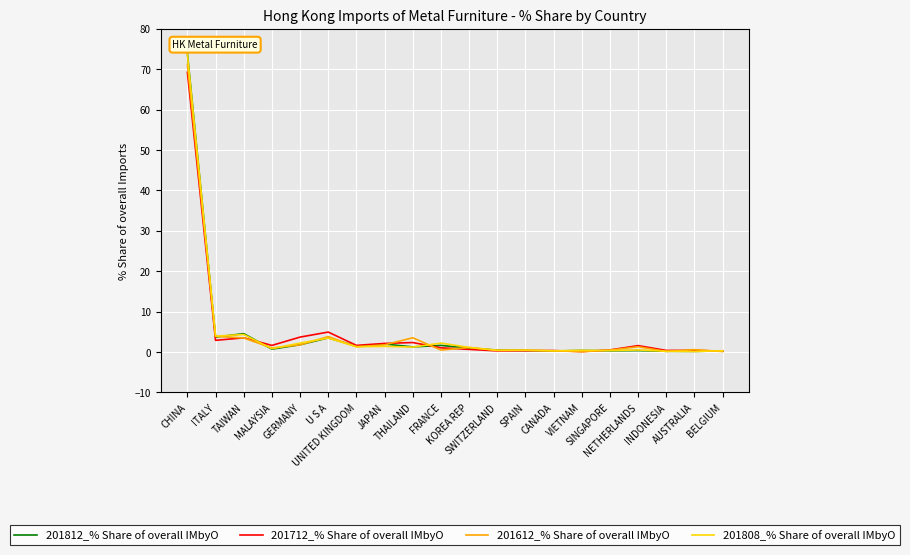

Which series has the widest spread of values?

201812_% Share of overall IMbyO